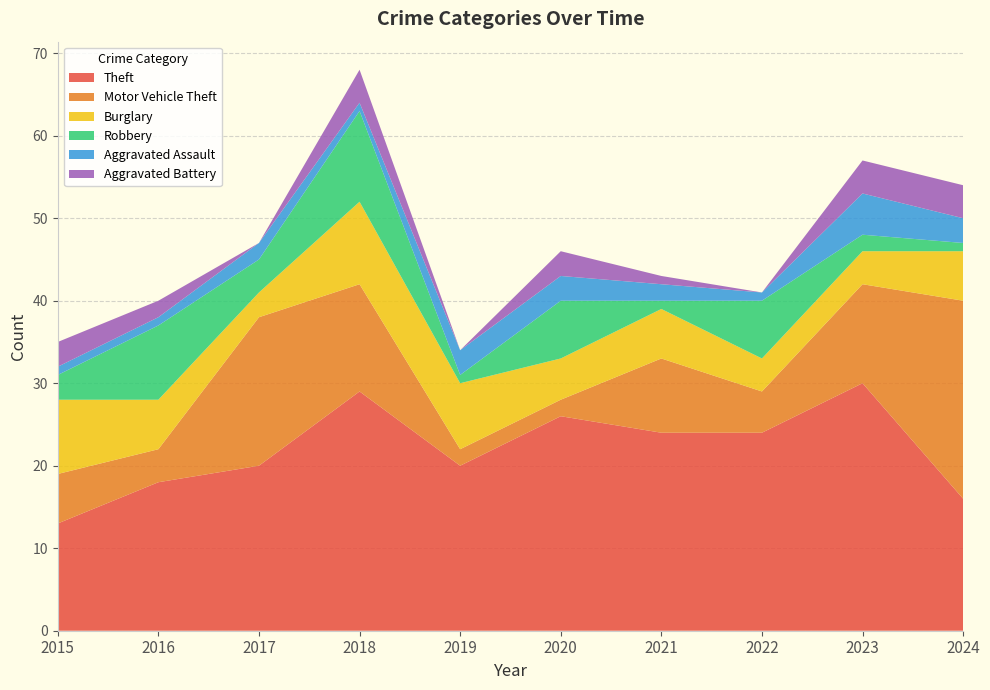

Reading right to left, extract all data points from this chart.

Theft: 2024=16	2023=30	2022=24	2021=24	2020=26	2019=20	2018=29	2017=20	2016=18	2015=13
Motor Vehicle Theft: 2024=24	2023=12	2022=5	2021=9	2020=2	2019=2	2018=13	2017=18	2016=4	2015=6
Burglary: 2024=6	2023=4	2022=4	2021=6	2020=5	2019=8	2018=10	2017=3	2016=6	2015=9
Robbery: 2024=1	2023=2	2022=7	2021=1	2020=7	2019=1	2018=11	2017=4	2016=9	2015=3
Aggravated Assault: 2024=3	2023=5	2022=1	2021=2	2020=3	2019=3	2018=1	2017=2	2016=1	2015=1
Aggravated Battery: 2024=4	2023=4	2022=0	2021=1	2020=3	2019=0	2018=4	2017=0	2016=2	2015=3